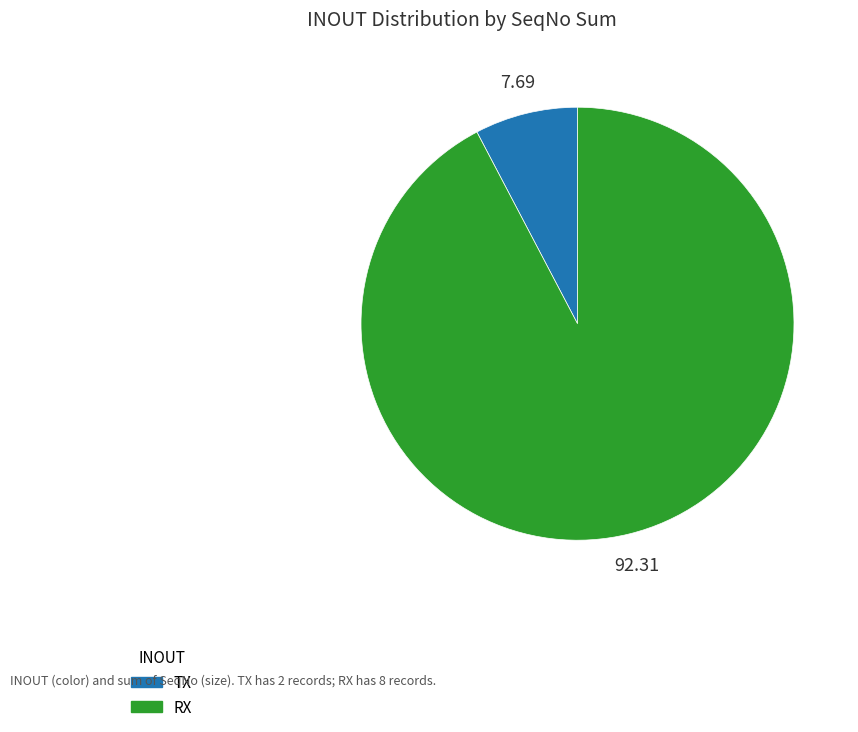

How many segments does this pie chart have?

2